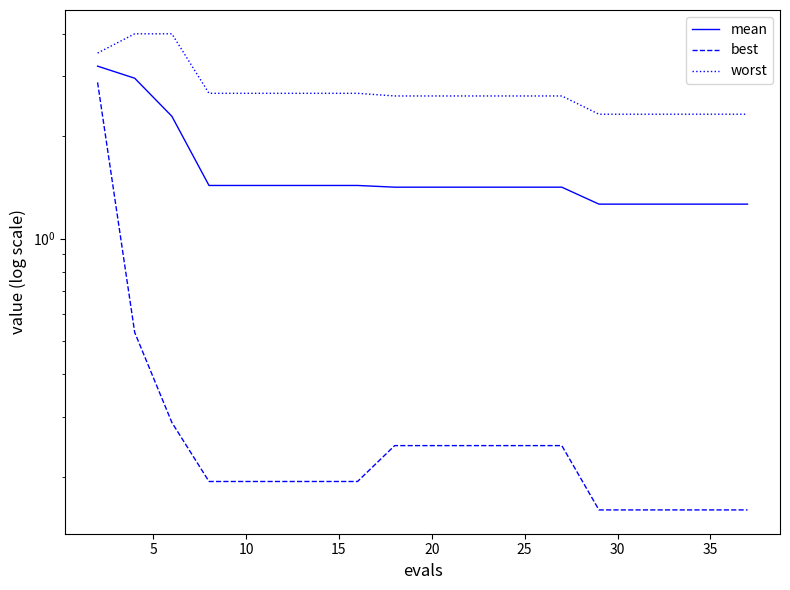

What is the difference between the maximum and minimum values in the best series?

2.7